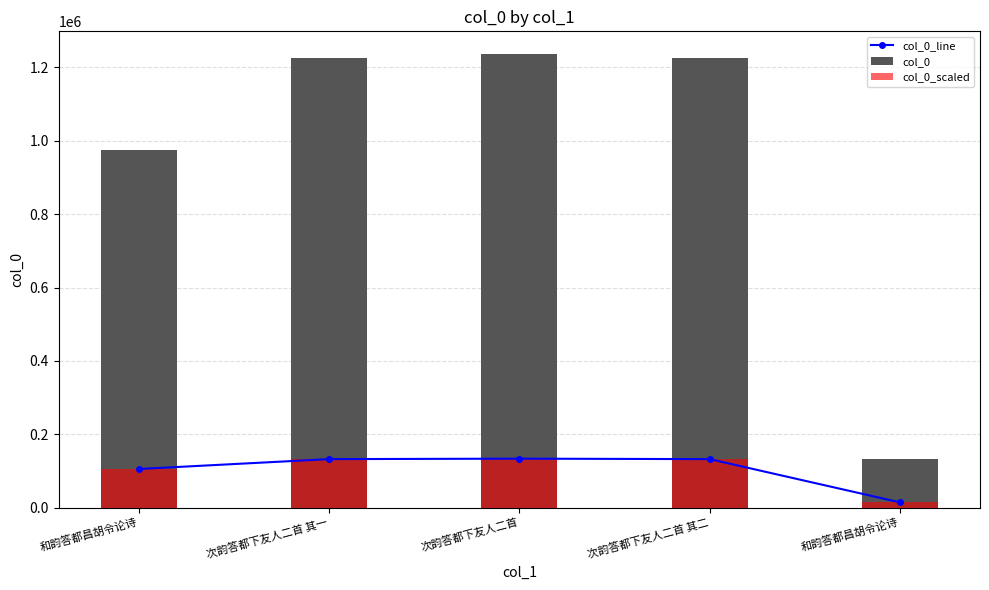

Which label corresponds to the largest value in the chart?

次韵答都下友人二首